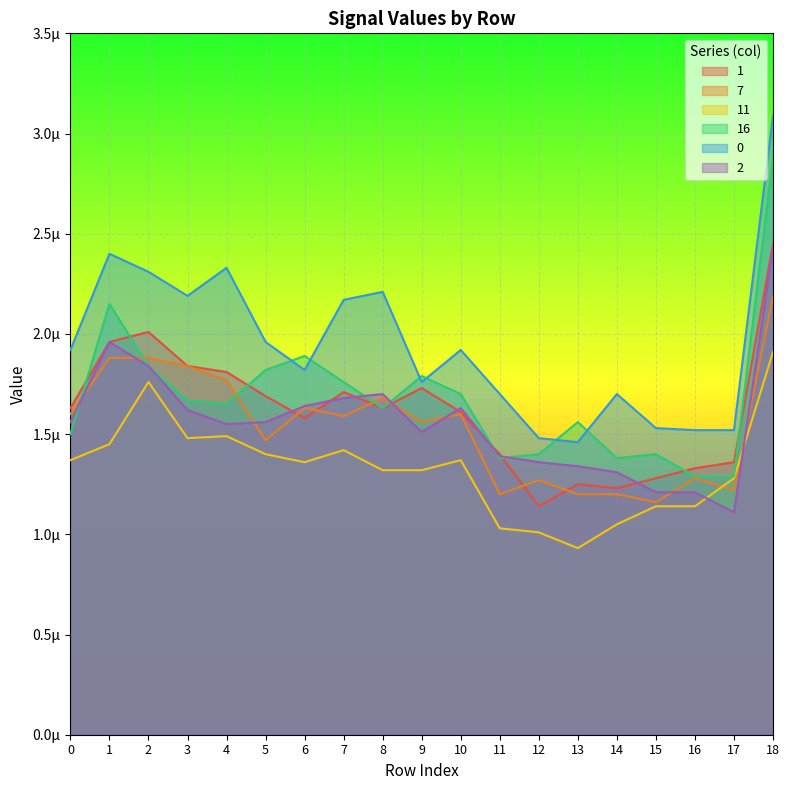

The 7 series shows 0.0 at 7. True or false?

False